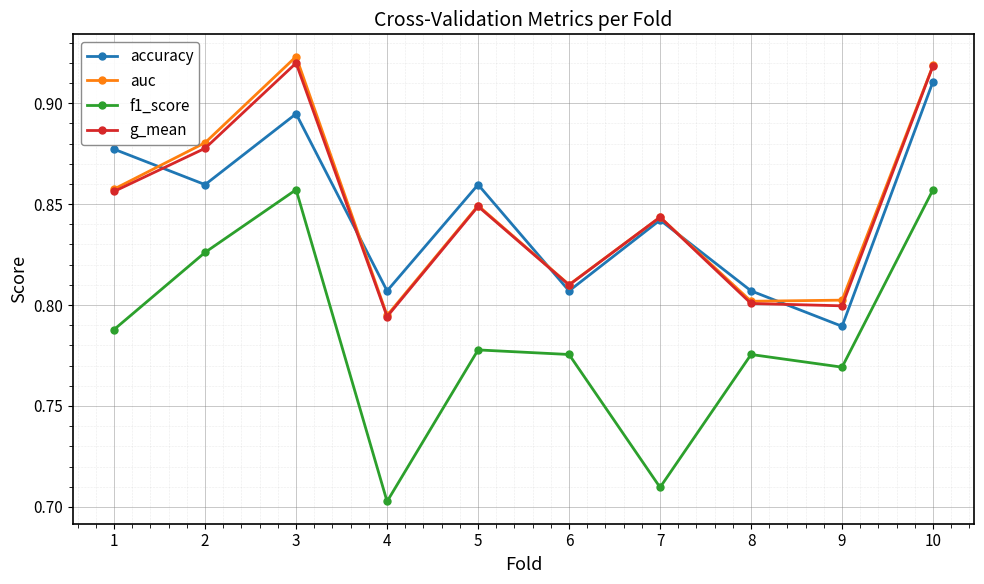

How many series are shown in this chart?

4